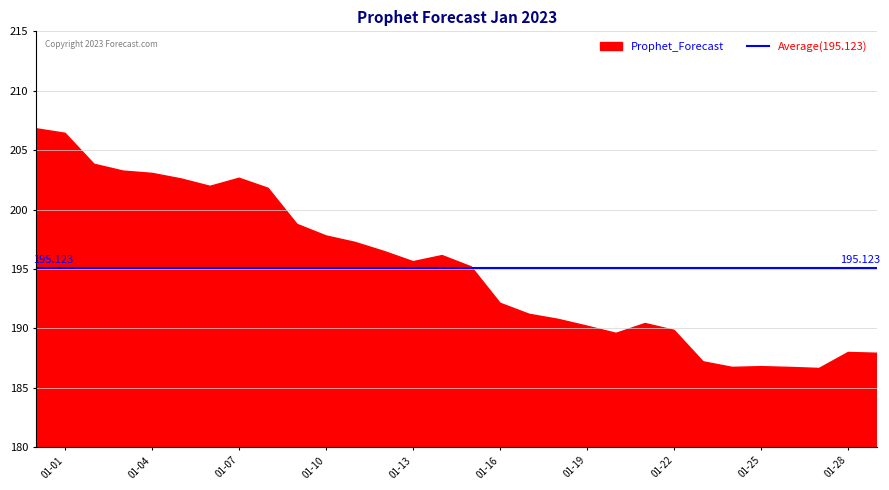

Count the number of categories in the chart.

30